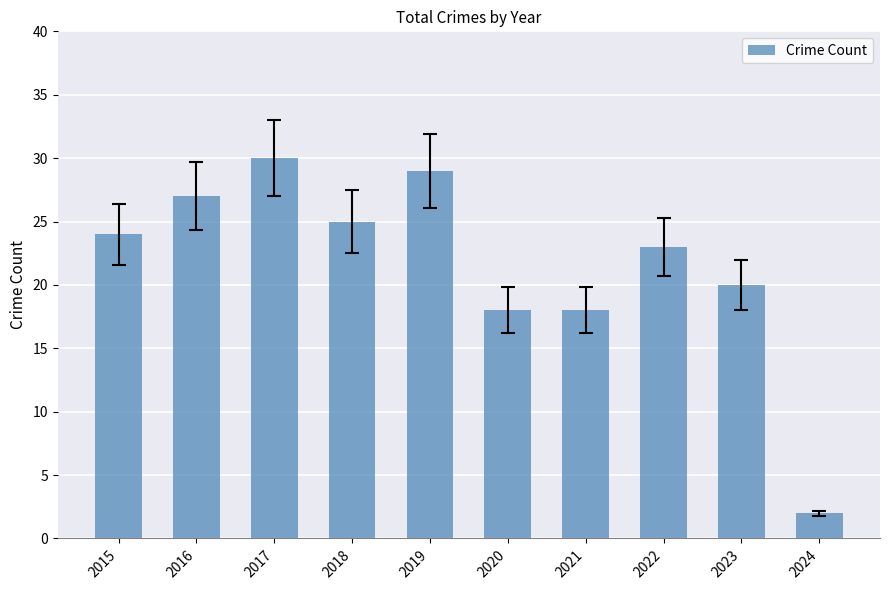

The chart shows a value of 28 at 2020. True or false?

False